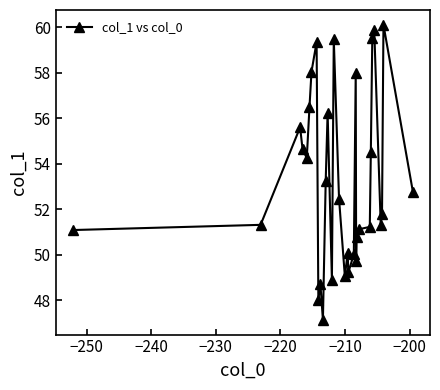

What is the value of the 31st point from the left?

60.1